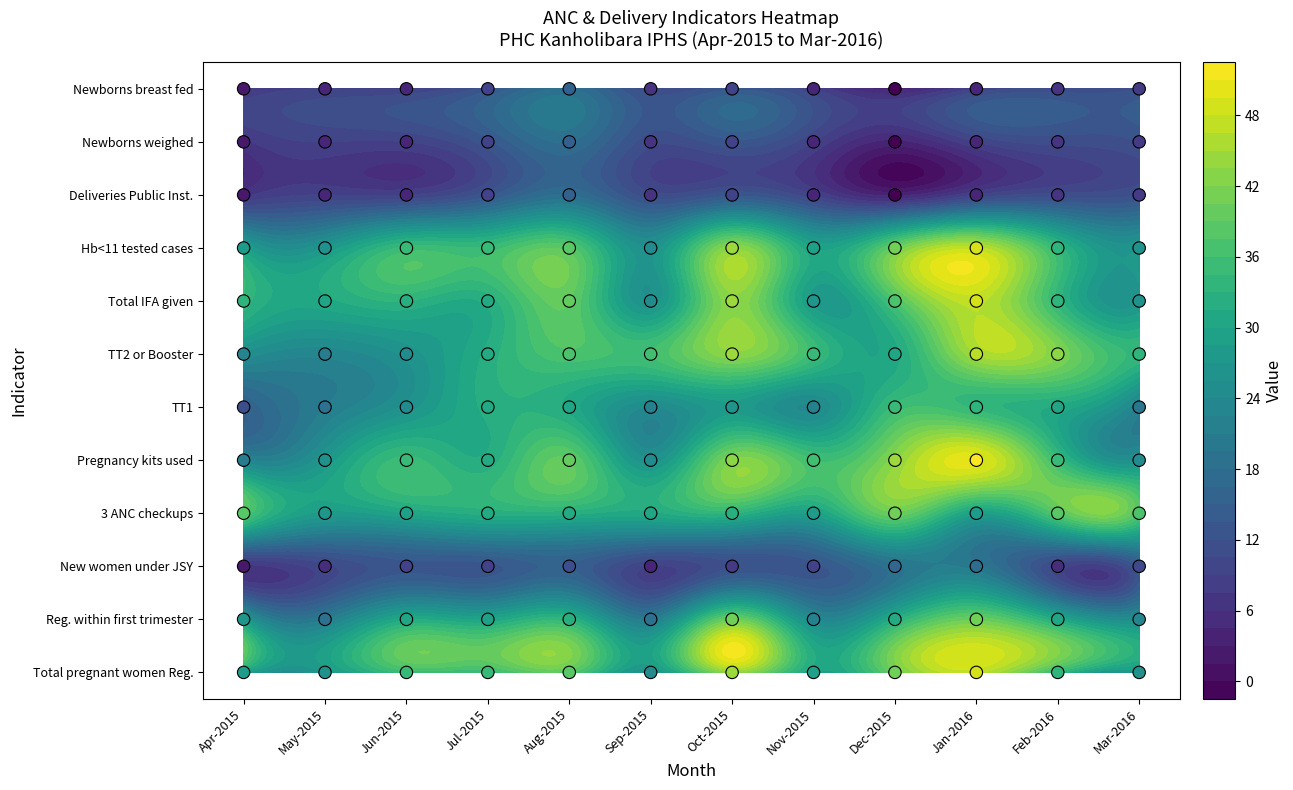

What is the difference between the Hb level<11 tested cases values at Sep-2015 and Oct-2015?

17